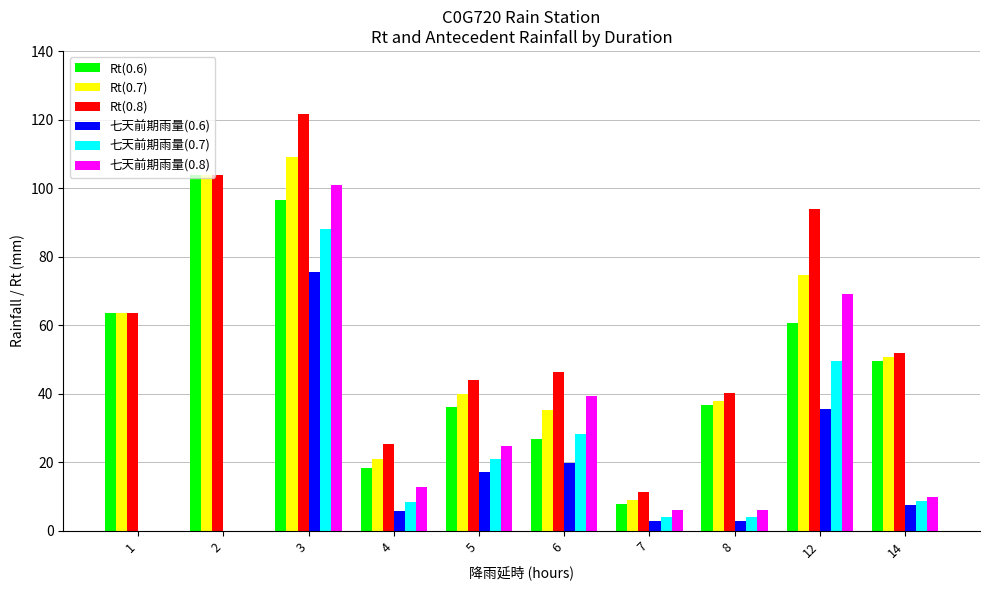

Which series has the largest range (max minus min)?

Rt(0.8)